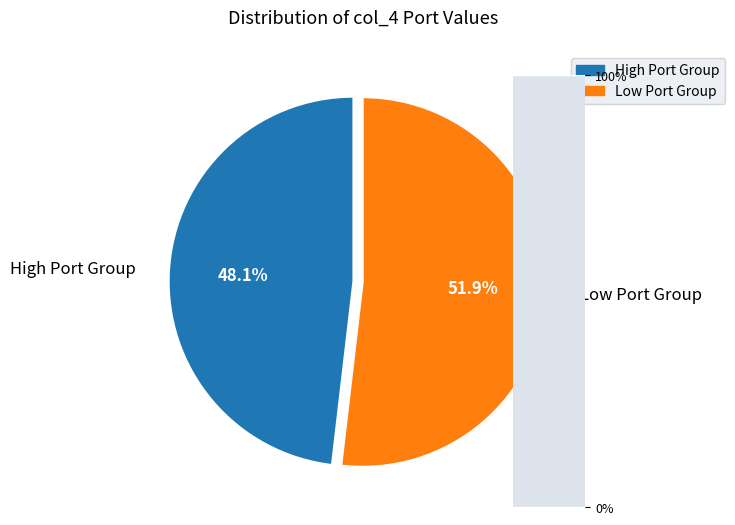

What percentage is NOT represented by High Port Group?

51.9%